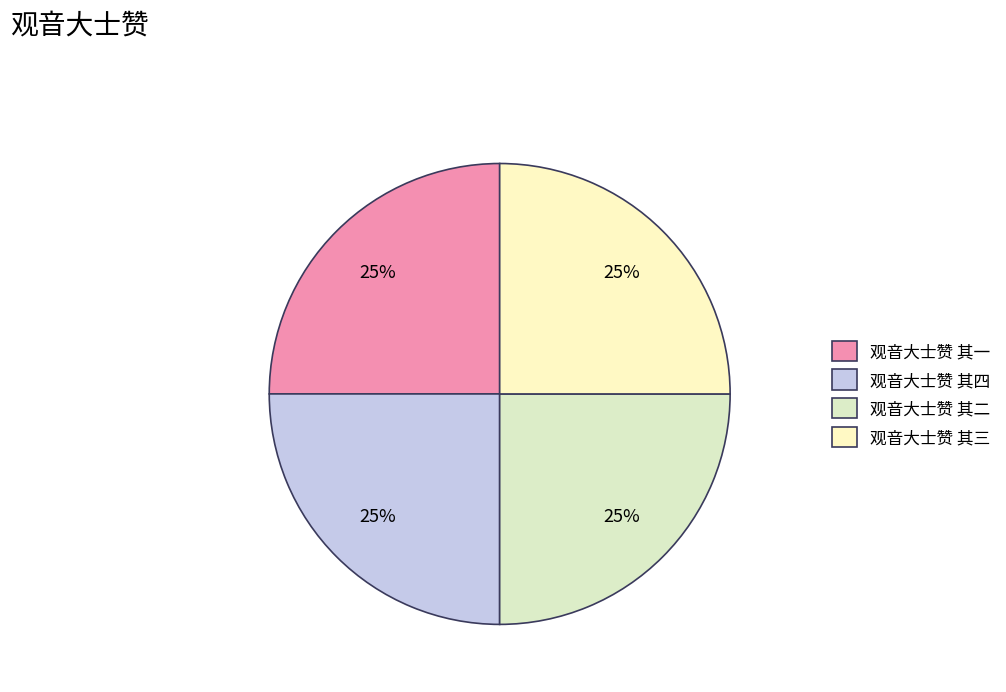

To the nearest percent, what is the combined percentage of 观音大士赞 其一 and 观音大士赞 其三?

50%